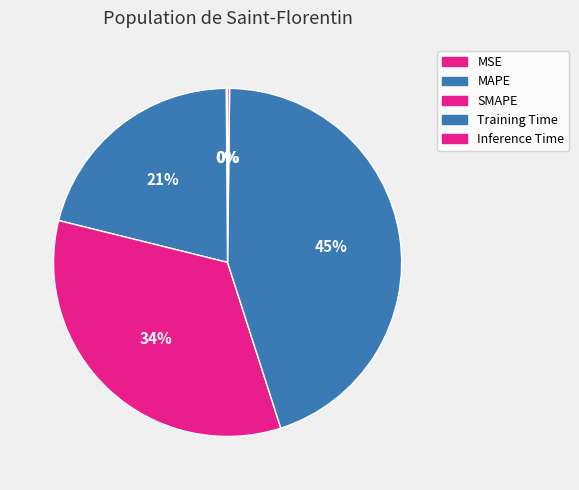

What percentage do Inference Time and Training Time together represent?

45.1%